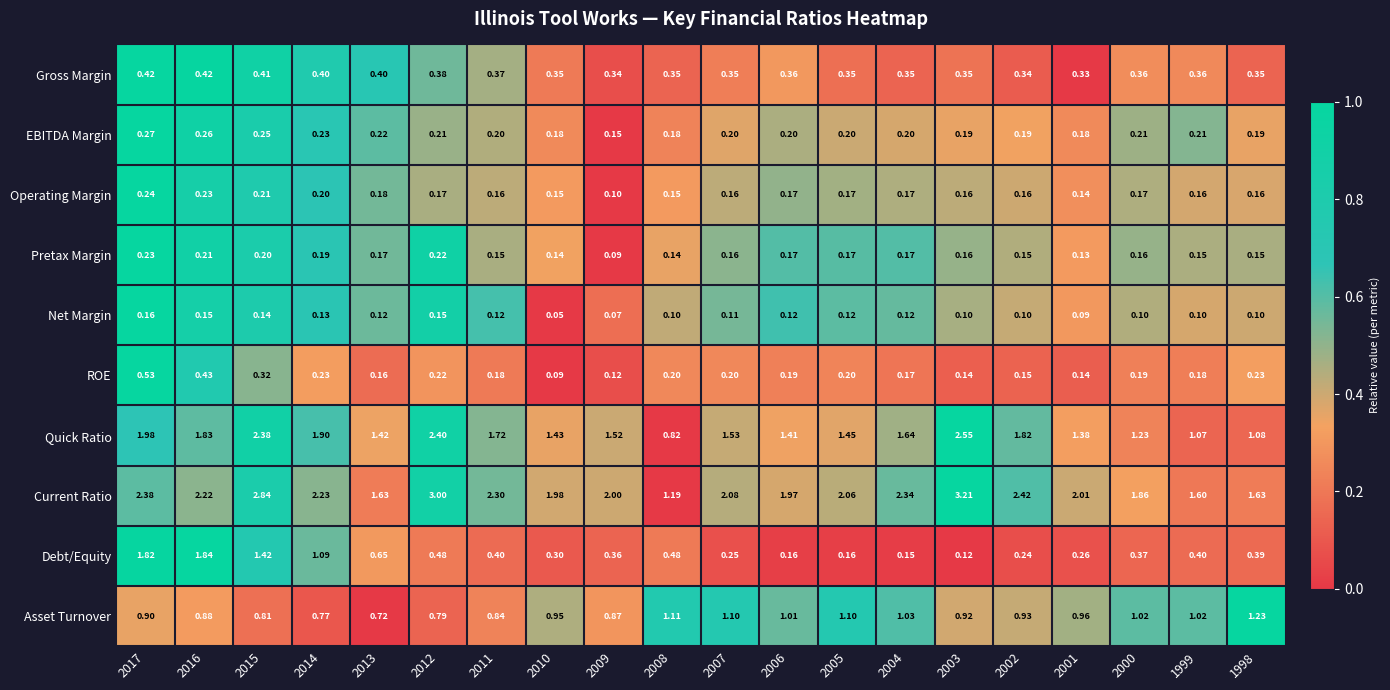

Which series has the largest range (max minus min)?

Current Ratio